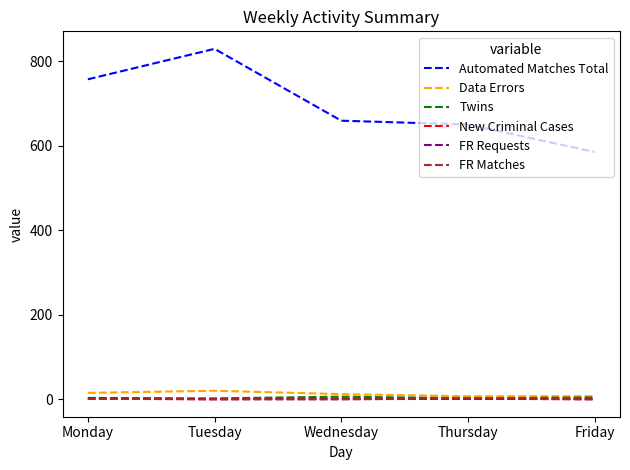

The FR Matches series shows 0 at Tuesday. True or false?

True